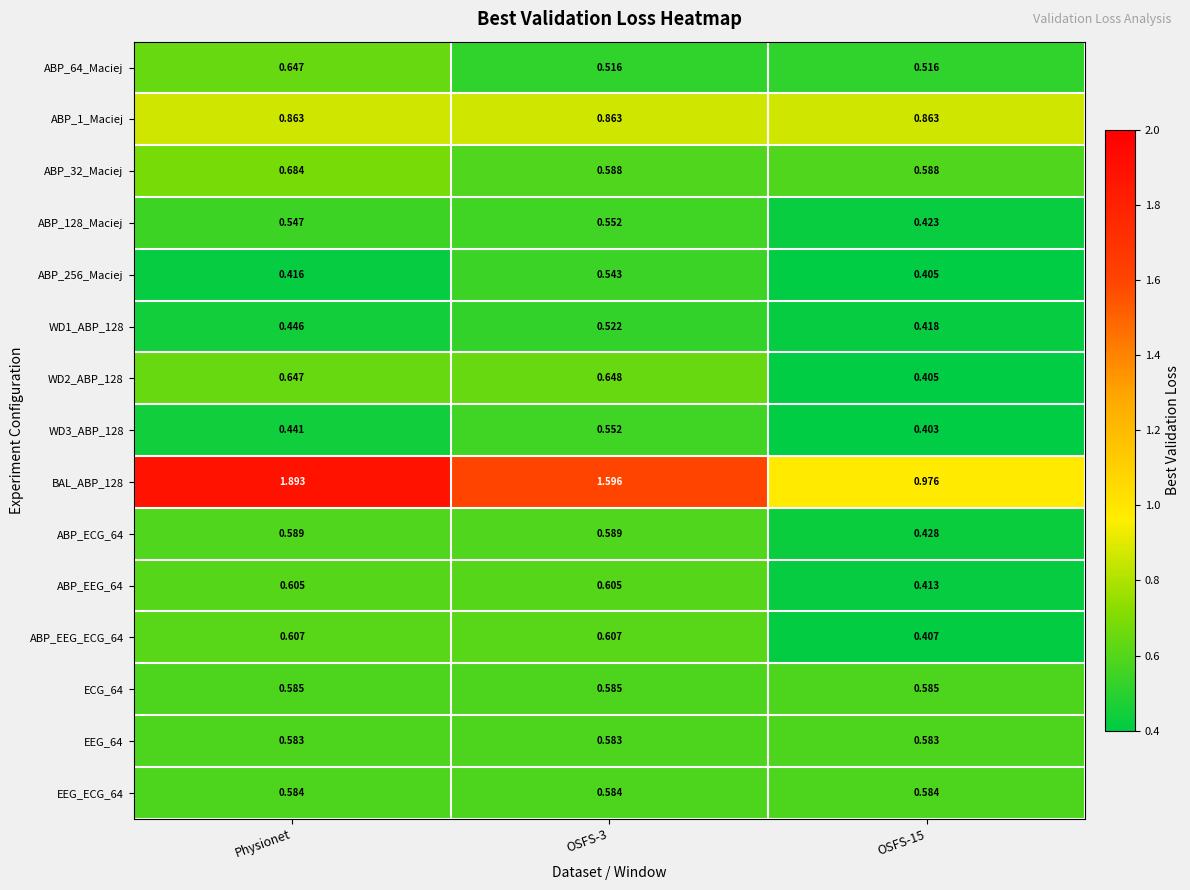

Which label corresponds to the largest value in the chart?

Physionet